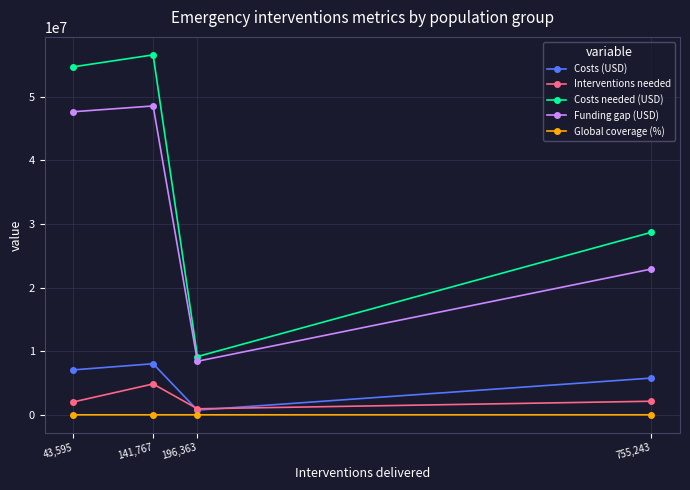

Which series has the largest total across all categories?

Costs needed (USD)